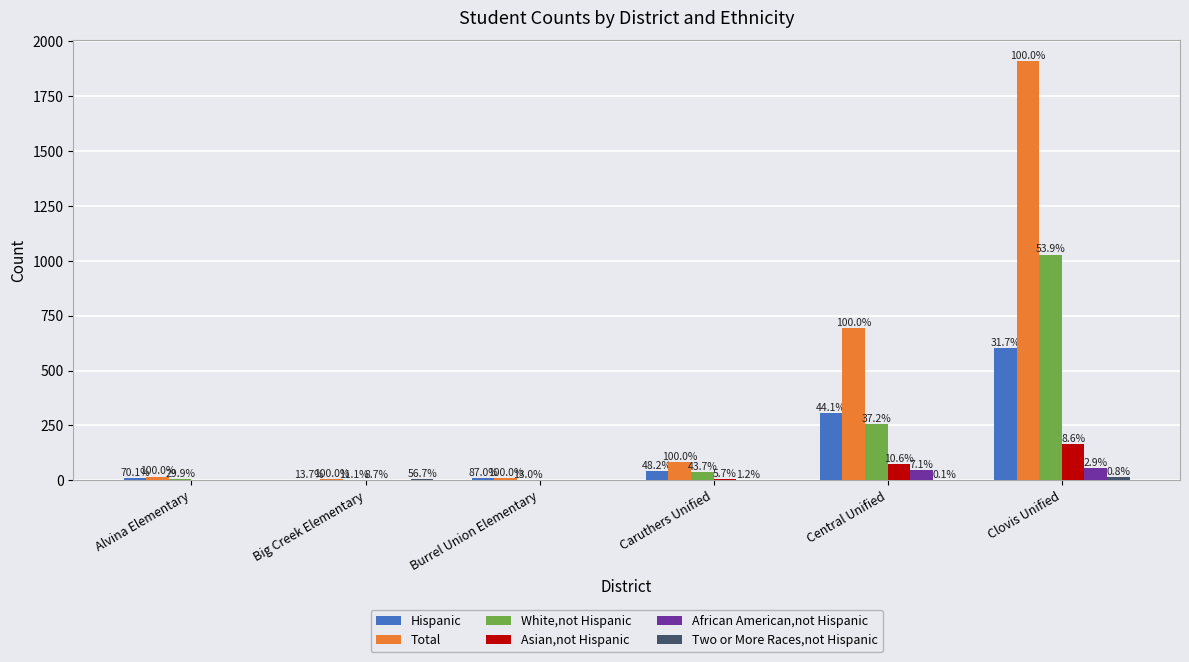

How many groups of bars are there?

6